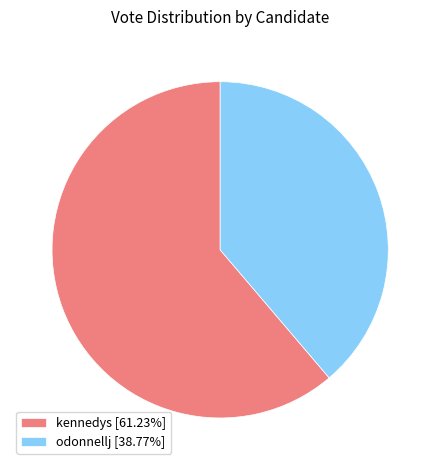

Approximately how many times larger is the value at odonnellj [38.77%] compared to kennedys [61.23%]?

0.6